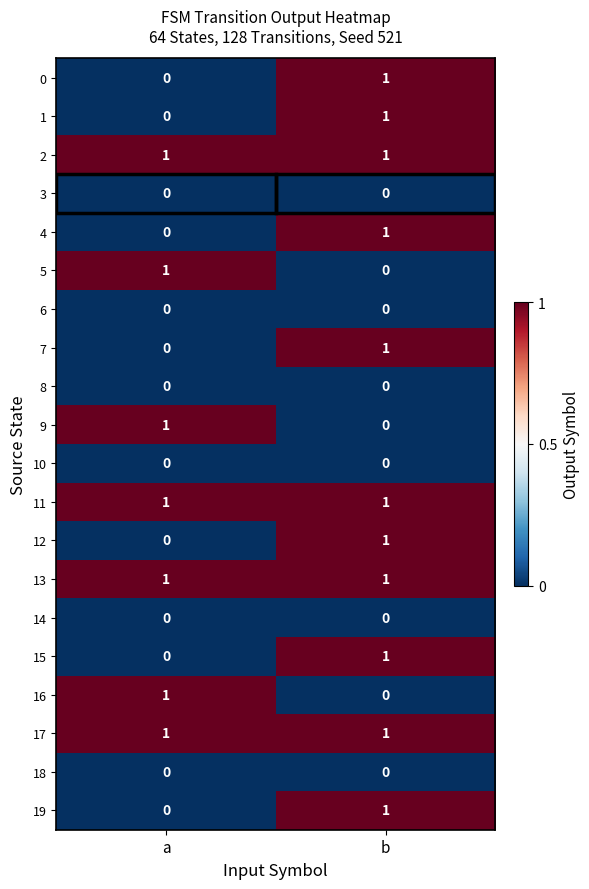

What is the total value across all series at b?

11